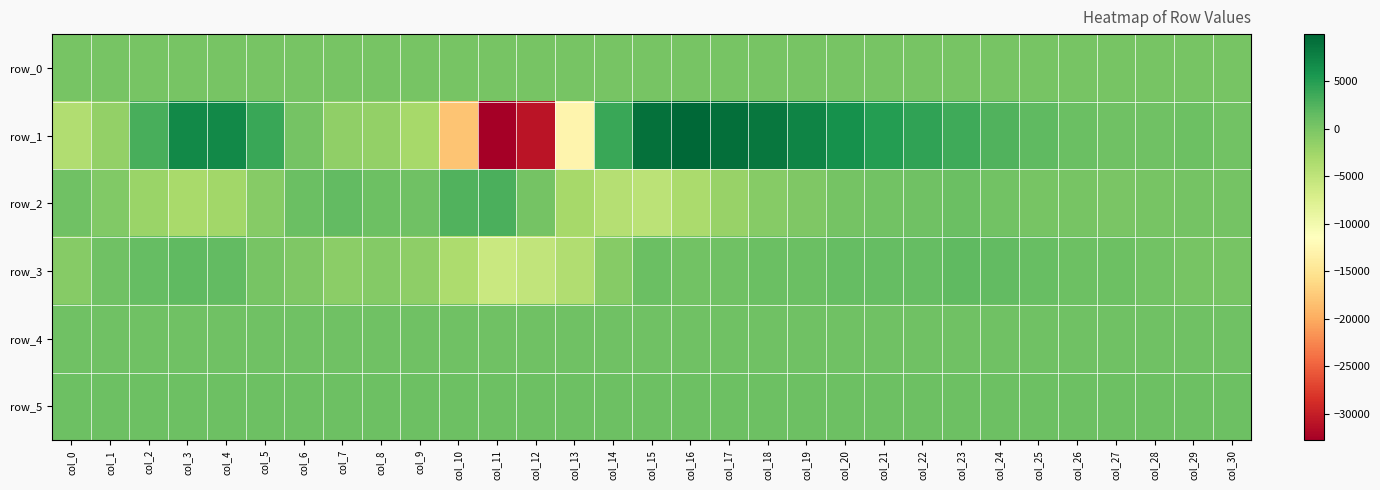

What value does the row_3 series have at col_3?

1660.0